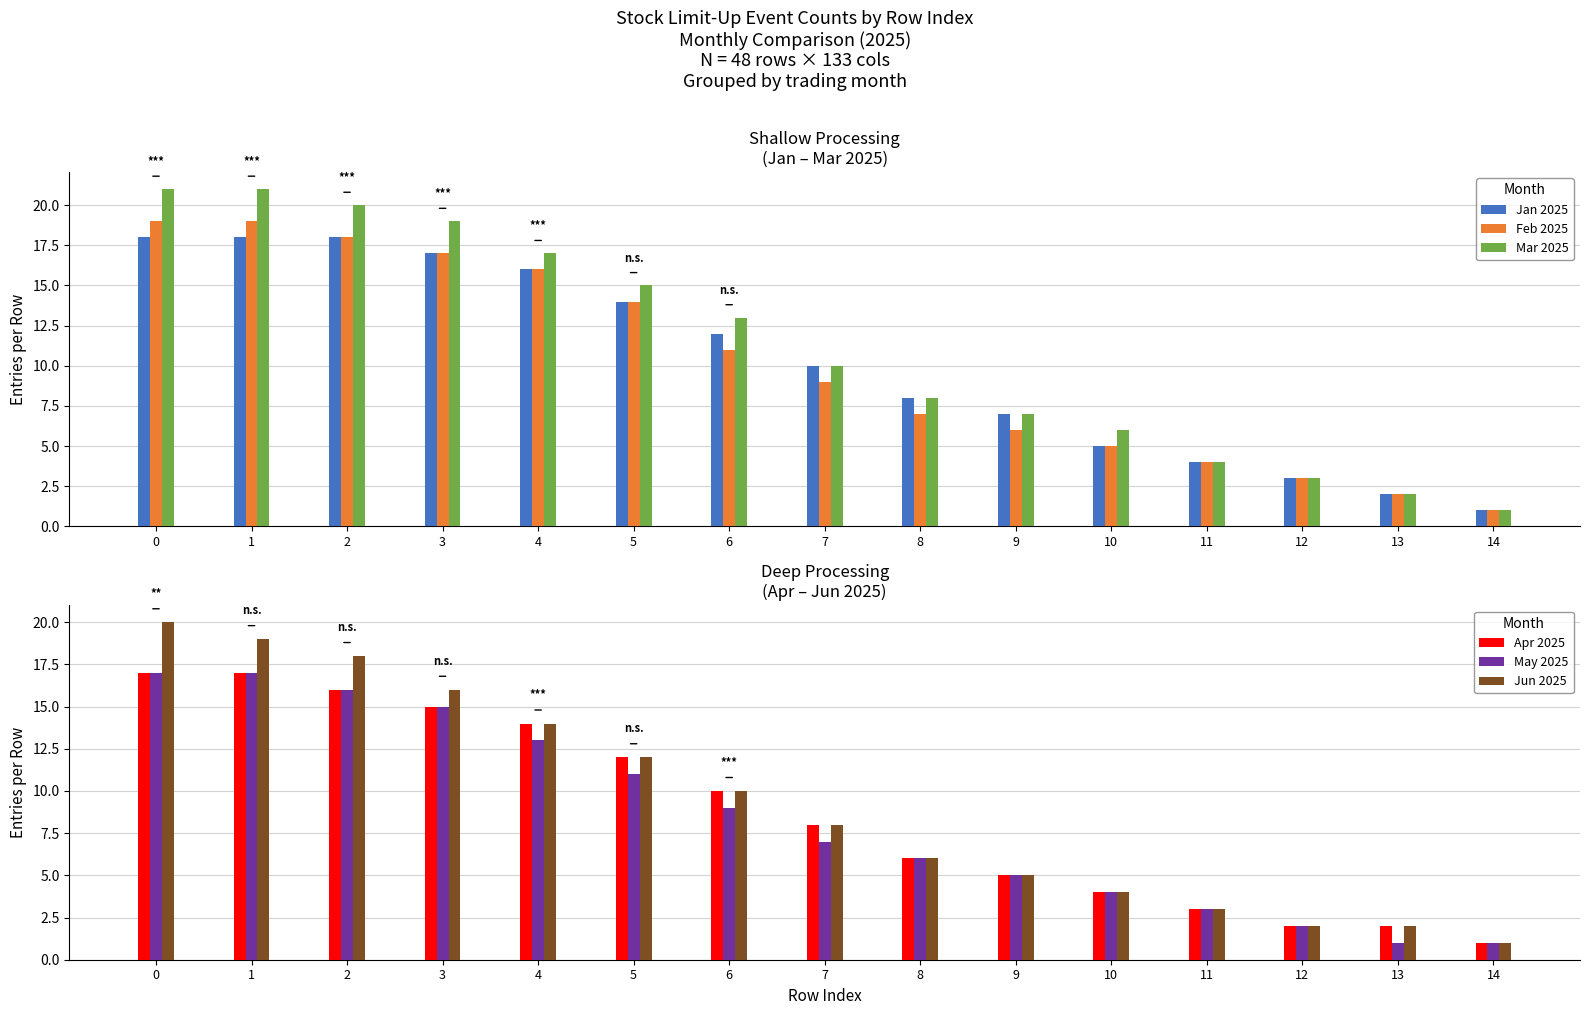

Rank the categories by May 2025 value from lowest to highest.

13, 14, 12, 11, 10, 9, 8, 7, 6, 5, 4, 3, 2, 0, 1